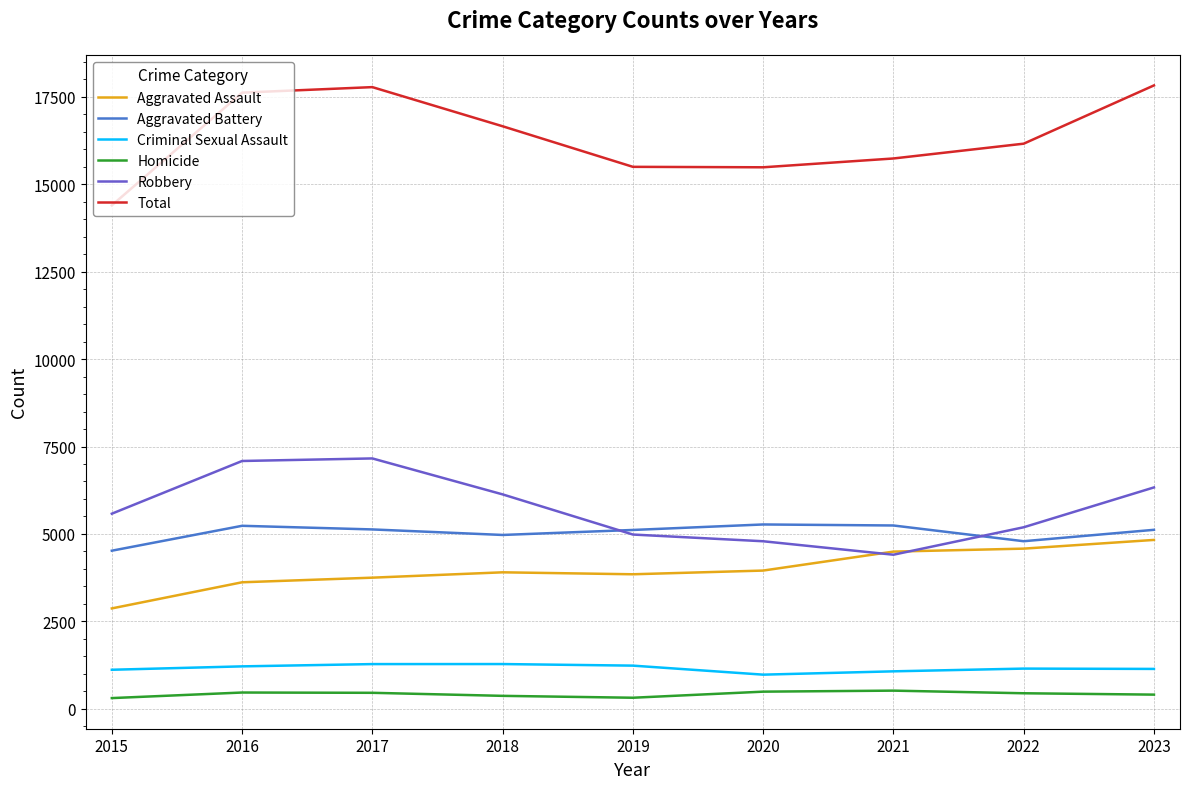

At which label does Total reach its minimum?

2015